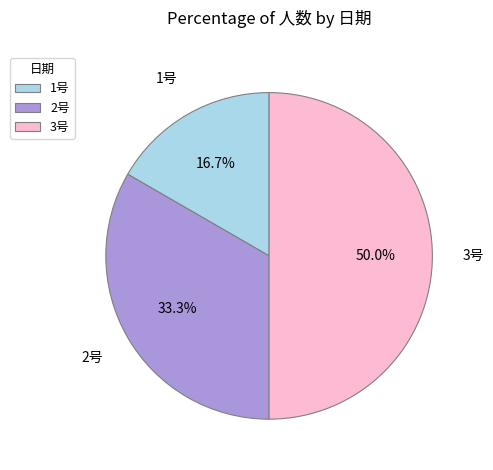

Which has a higher value, 1号 or 2号?

2号